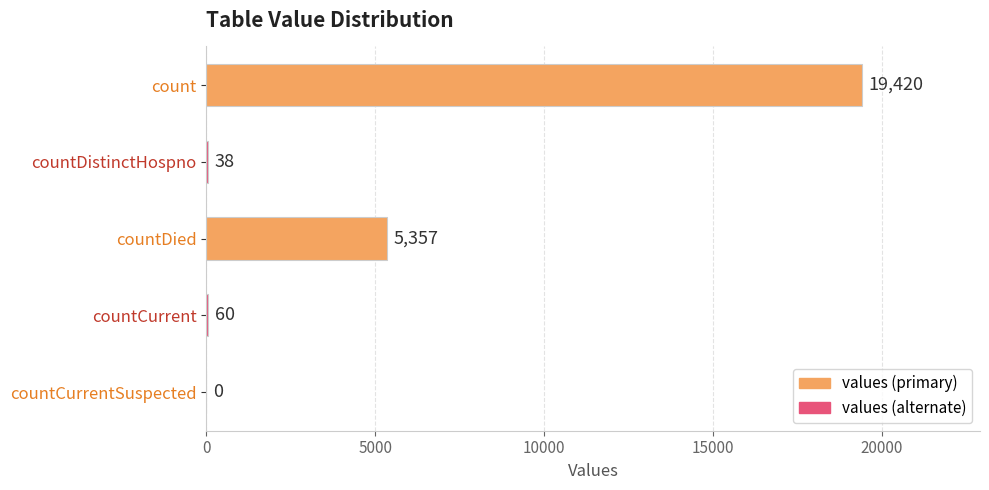

What is the sum of all values?

24875